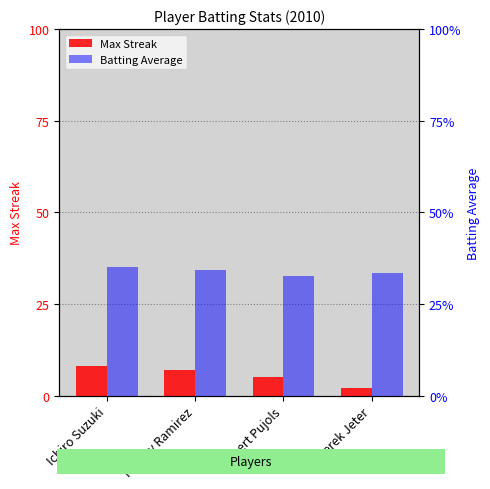

How many categories are shown in the chart?

4